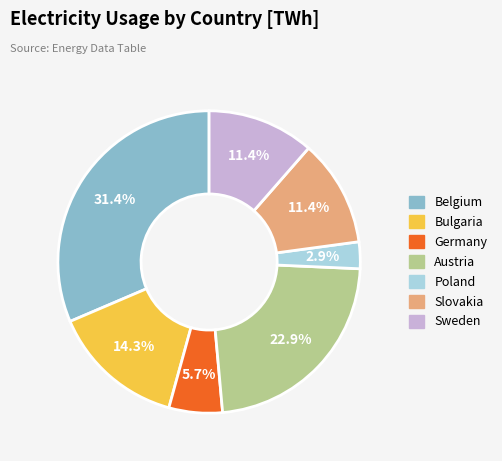

What is the smallest slice in the pie chart?

Poland